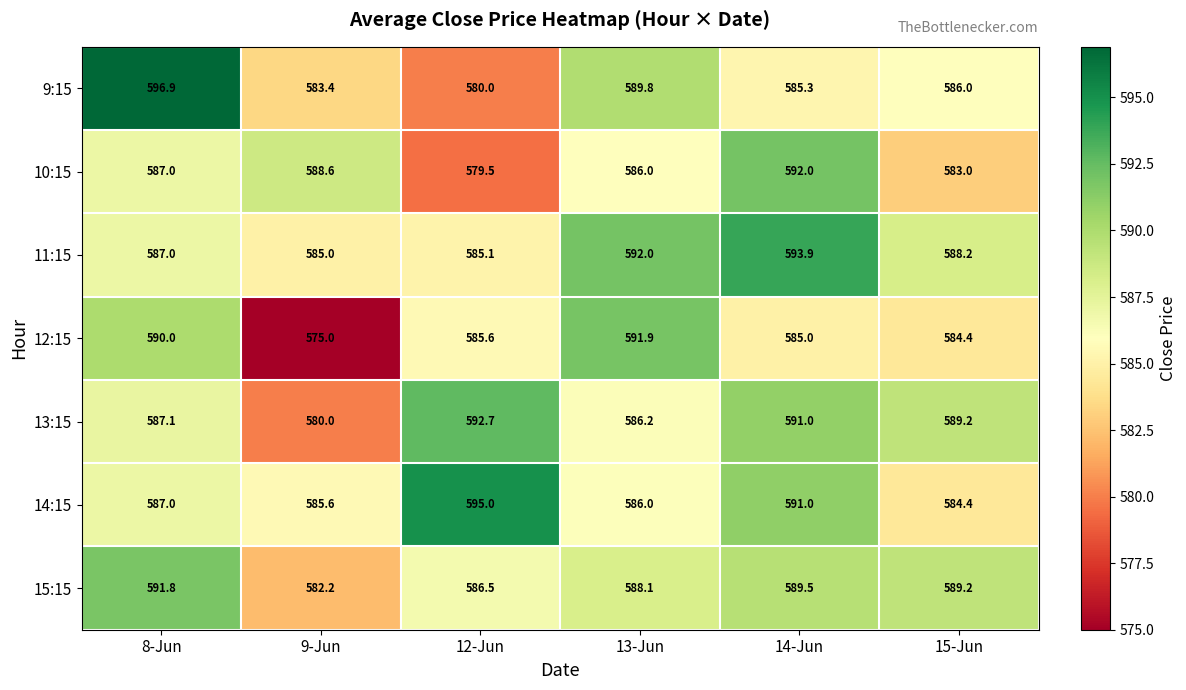

What is the difference between the 10:15 values at 15-Jun and 14-Jun?

9.0